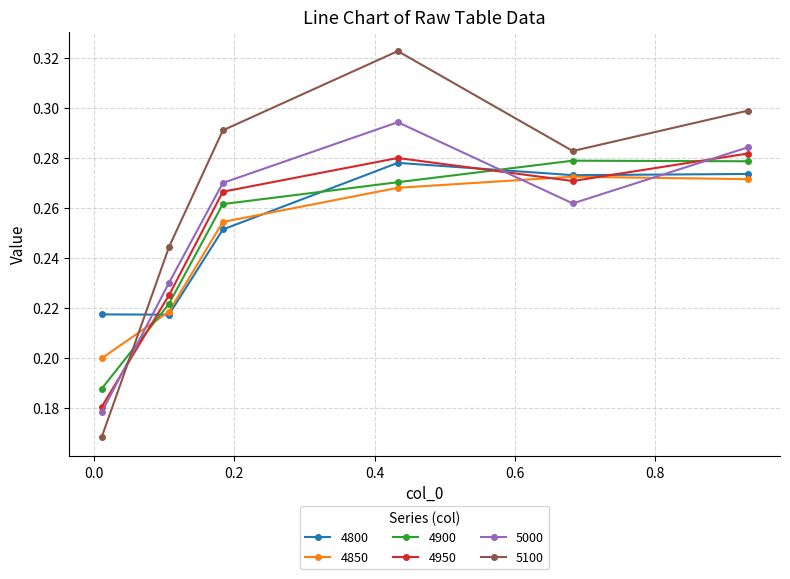

Which series has the largest range (max minus min)?

5100